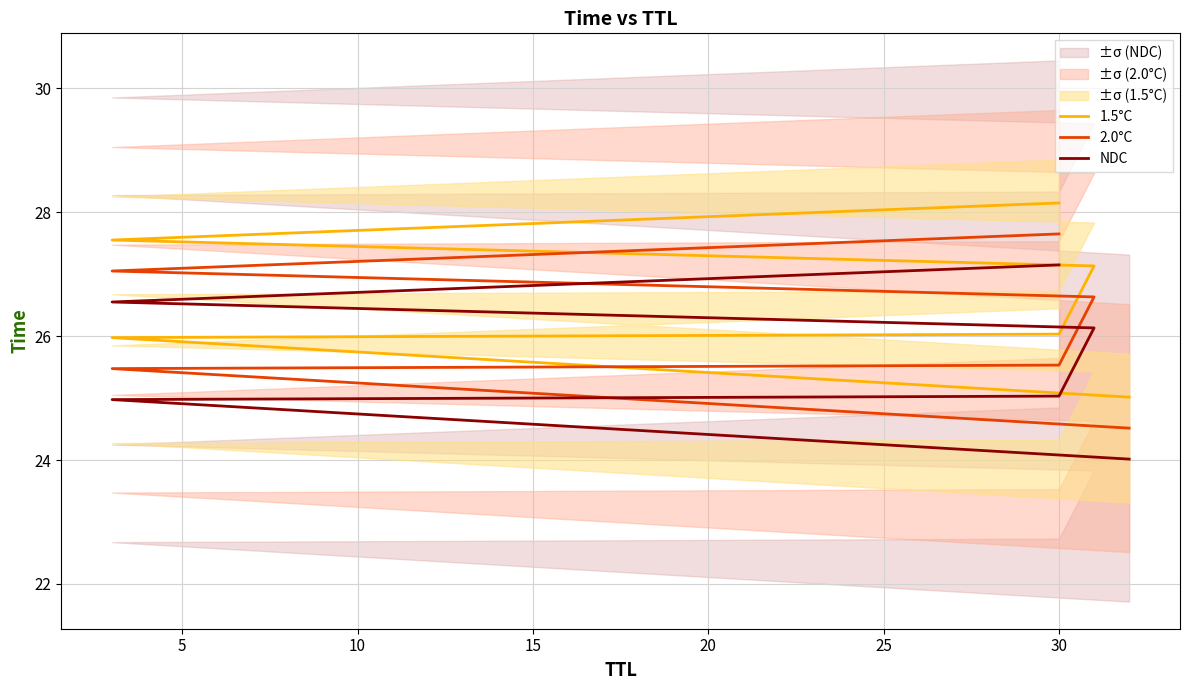

True or false: 2.0°C has a value of 37.5 at 0.

False